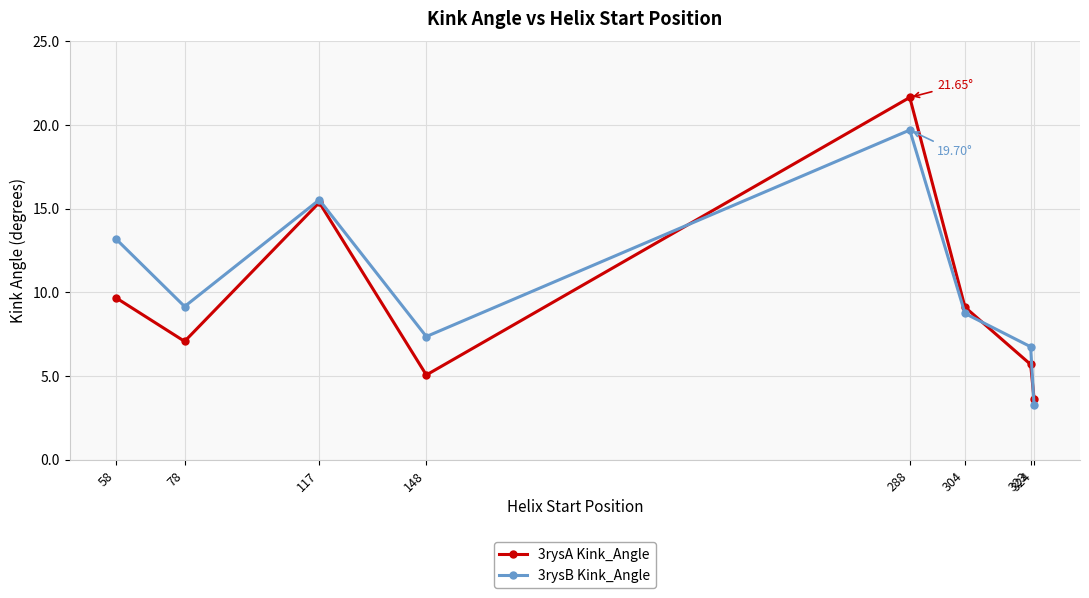

At which category is the sum across all series the highest?

288